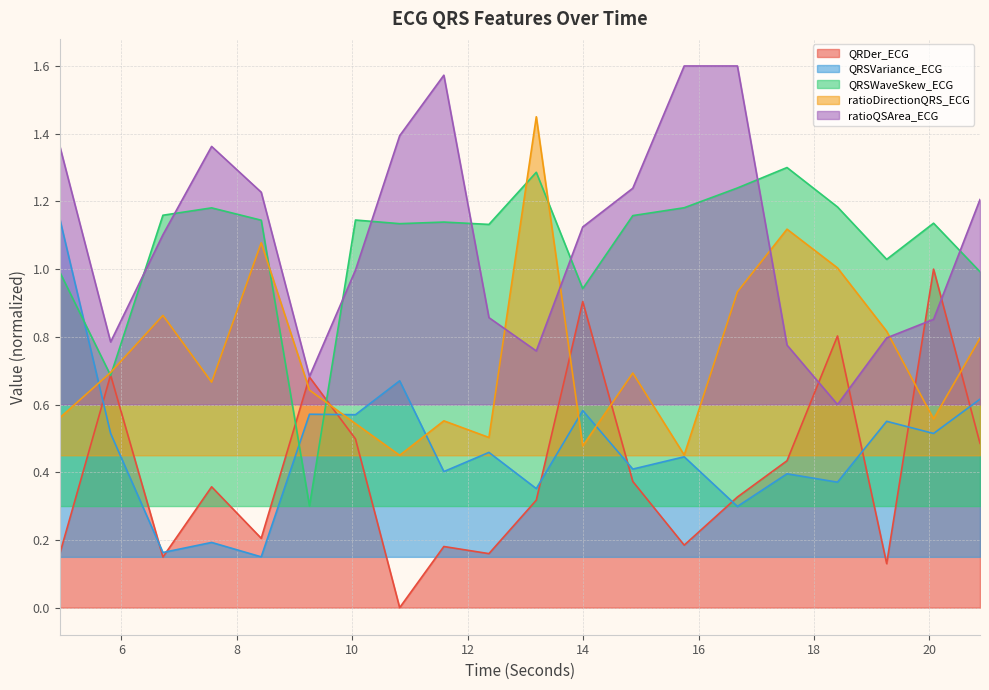

What are all the series names shown in the legend?

QRDer_ECG, QRSVariance_ECG, QRSWaveSkew_ECG, ratioDirectionQRS_ECG, ratioQSArea_ECG